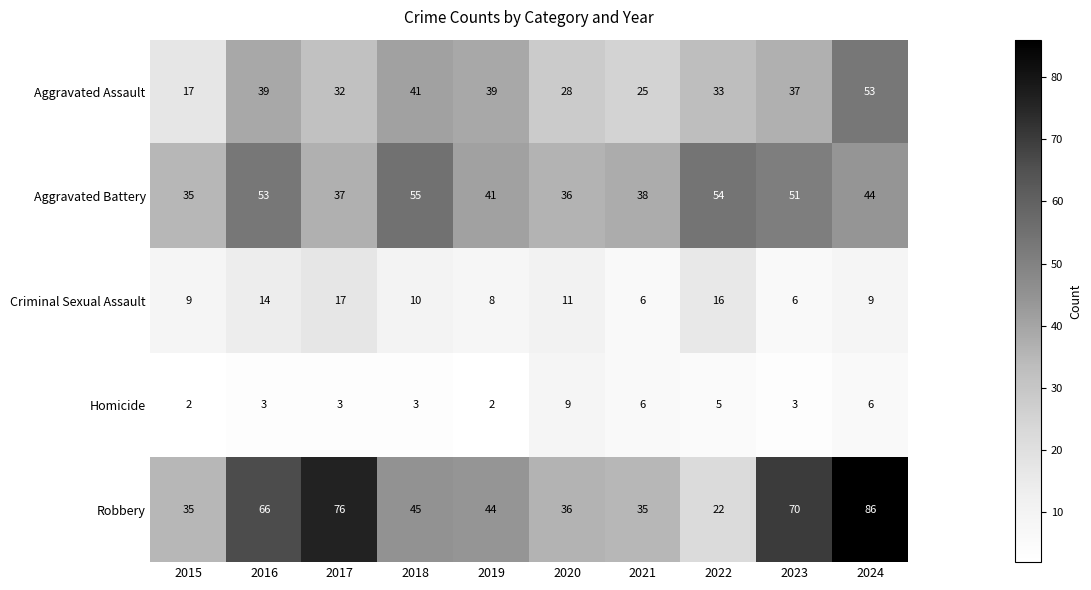

What is the difference between the highest and lowest values at 2020?

27